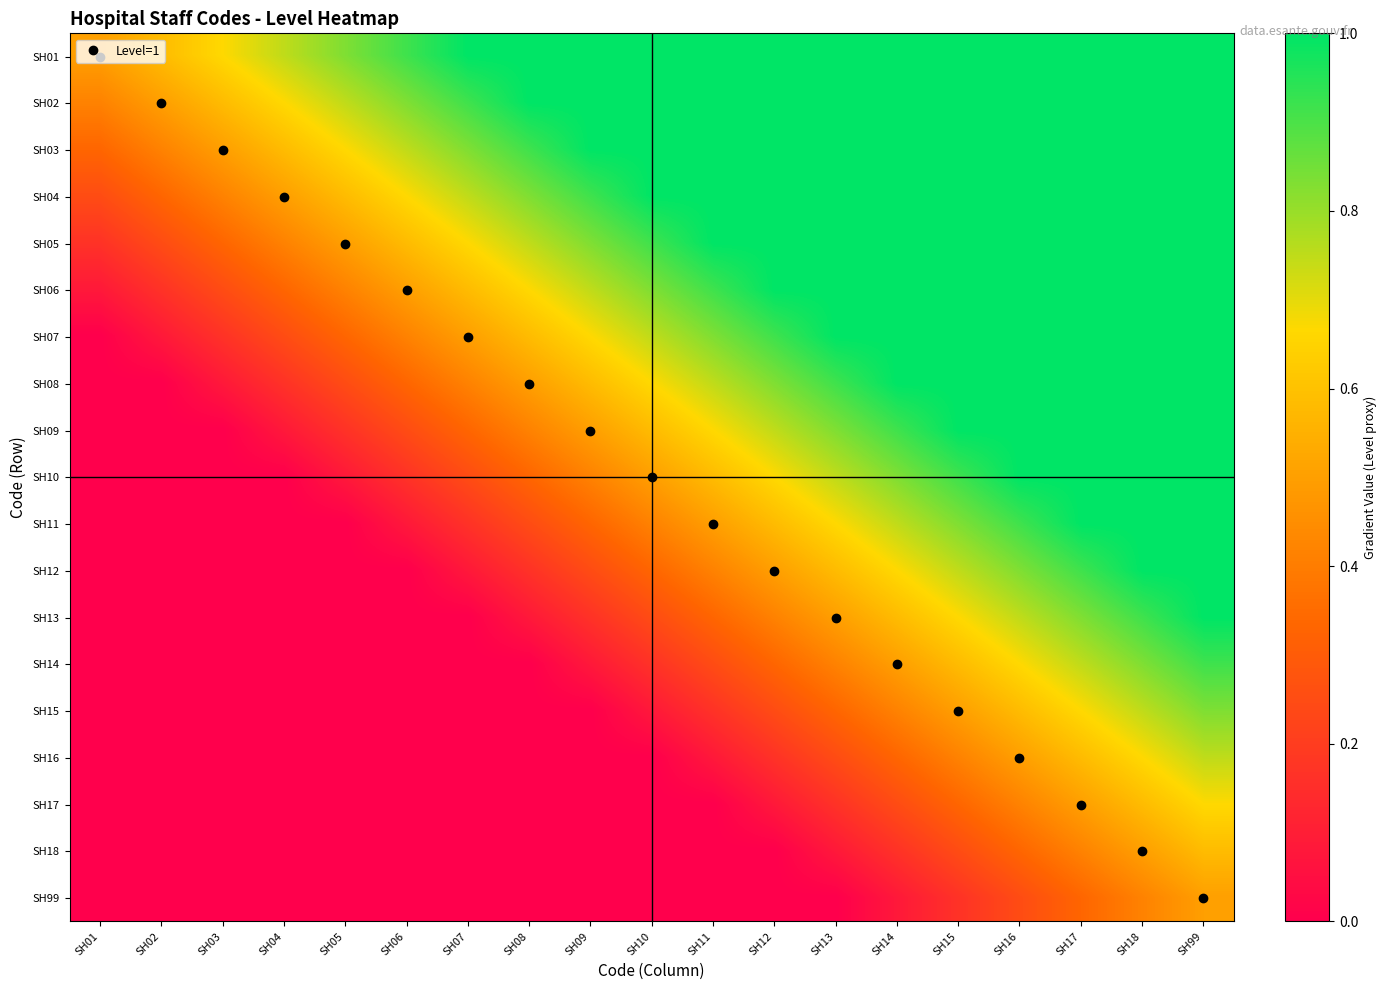

Reading left to right, what are all the values shown in this chart?

SH01: SH01=0.5	SH02=0.6	SH03=0.7	SH04=0.8	SH05=0.8	SH06=0.9	SH07=1.0	SH08=1.0	SH09=1.0	SH10=1.0	SH11=1.0	SH12=1.0	SH13=1.0	SH14=1.0	SH15=1.0	SH16=1.0	SH17=1.0	SH18=1.0	SH99=1.0
SH02: SH01=0.4	SH02=0.5	SH03=0.6	SH04=0.7	SH05=0.8	SH06=0.8	SH07=0.9	SH08=1.0	SH09=1.0	SH10=1.0	SH11=1.0	SH12=1.0	SH13=1.0	SH14=1.0	SH15=1.0	SH16=1.0	SH17=1.0	SH18=1.0	SH99=1.0
SH03: SH01=0.3	SH02=0.4	SH03=0.5	SH04=0.6	SH05=0.7	SH06=0.8	SH07=0.8	SH08=0.9	SH09=1.0	SH10=1.0	SH11=1.0	SH12=1.0	SH13=1.0	SH14=1.0	SH15=1.0	SH16=1.0	SH17=1.0	SH18=1.0	SH99=1.0
SH04: SH01=0.2	SH02=0.3	SH03=0.4	SH04=0.5	SH05=0.6	SH06=0.7	SH07=0.8	SH08=0.8	SH09=0.9	SH10=1.0	SH11=1.0	SH12=1.0	SH13=1.0	SH14=1.0	SH15=1.0	SH16=1.0	SH17=1.0	SH18=1.0	SH99=1.0
SH05: SH01=0.2	SH02=0.2	SH03=0.3	SH04=0.4	SH05=0.5	SH06=0.6	SH07=0.7	SH08=0.8	SH09=0.8	SH10=0.9	SH11=1.0	SH12=1.0	SH13=1.0	SH14=1.0	SH15=1.0	SH16=1.0	SH17=1.0	SH18=1.0	SH99=1.0
SH06: SH01=0.1	SH02=0.2	SH03=0.2	SH04=0.3	SH05=0.4	SH06=0.5	SH07=0.6	SH08=0.7	SH09=0.8	SH10=0.8	SH11=0.9	SH12=1.0	SH13=1.0	SH14=1.0	SH15=1.0	SH16=1.0	SH17=1.0	SH18=1.0	SH99=1.0
SH07: SH01=0.0	SH02=0.1	SH03=0.2	SH04=0.2	SH05=0.3	SH06=0.4	SH07=0.5	SH08=0.6	SH09=0.7	SH10=0.8	SH11=0.8	SH12=0.9	SH13=1.0	SH14=1.0	SH15=1.0	SH16=1.0	SH17=1.0	SH18=1.0	SH99=1.0
SH08: SH01=0.0	SH02=0.0	SH03=0.1	SH04=0.2	SH05=0.2	SH06=0.3	SH07=0.4	SH08=0.5	SH09=0.6	SH10=0.7	SH11=0.8	SH12=0.8	SH13=0.9	SH14=1.0	SH15=1.0	SH16=1.0	SH17=1.0	SH18=1.0	SH99=1.0
SH09: SH01=0.0	SH02=0.0	SH03=0.0	SH04=0.1	SH05=0.2	SH06=0.3	SH07=0.3	SH08=0.4	SH09=0.5	SH10=0.6	SH11=0.7	SH12=0.8	SH13=0.8	SH14=0.9	SH15=1.0	SH16=1.0	SH17=1.0	SH18=1.0	SH99=1.0
SH10: SH01=0.0	SH02=0.0	SH03=0.0	SH04=0.0	SH05=0.1	SH06=0.2	SH07=0.2	SH08=0.3	SH09=0.4	SH10=0.5	SH11=0.6	SH12=0.7	SH13=0.8	SH14=0.8	SH15=0.9	SH16=1.0	SH17=1.0	SH18=1.0	SH99=1.0
SH11: SH01=0.0	SH02=0.0	SH03=0.0	SH04=0.0	SH05=0.0	SH06=0.1	SH07=0.2	SH08=0.2	SH09=0.3	SH10=0.4	SH11=0.5	SH12=0.6	SH13=0.7	SH14=0.8	SH15=0.8	SH16=0.9	SH17=1.0	SH18=1.0	SH99=1.0
SH12: SH01=0.0	SH02=0.0	SH03=0.0	SH04=0.0	SH05=0.0	SH06=0.0	SH07=0.1	SH08=0.2	SH09=0.2	SH10=0.3	SH11=0.4	SH12=0.5	SH13=0.6	SH14=0.7	SH15=0.8	SH16=0.8	SH17=0.9	SH18=1.0	SH99=1.0
SH13: SH01=0.0	SH02=0.0	SH03=0.0	SH04=0.0	SH05=0.0	SH06=0.0	SH07=0.0	SH08=0.1	SH09=0.2	SH10=0.3	SH11=0.3	SH12=0.4	SH13=0.5	SH14=0.6	SH15=0.7	SH16=0.8	SH17=0.8	SH18=0.9	SH99=1.0
SH14: SH01=0.0	SH02=0.0	SH03=0.0	SH04=0.0	SH05=0.0	SH06=0.0	SH07=0.0	SH08=0.0	SH09=0.1	SH10=0.2	SH11=0.3	SH12=0.3	SH13=0.4	SH14=0.5	SH15=0.6	SH16=0.7	SH17=0.8	SH18=0.8	SH99=0.9
SH15: SH01=0.0	SH02=0.0	SH03=0.0	SH04=0.0	SH05=0.0	SH06=0.0	SH07=0.0	SH08=0.0	SH09=0.0	SH10=0.1	SH11=0.2	SH12=0.3	SH13=0.3	SH14=0.4	SH15=0.5	SH16=0.6	SH17=0.7	SH18=0.8	SH99=0.8
SH16: SH01=0.0	SH02=0.0	SH03=0.0	SH04=0.0	SH05=0.0	SH06=0.0	SH07=0.0	SH08=0.0	SH09=0.0	SH10=0.0	SH11=0.1	SH12=0.2	SH13=0.2	SH14=0.3	SH15=0.4	SH16=0.5	SH17=0.6	SH18=0.7	SH99=0.8
SH17: SH01=0.0	SH02=0.0	SH03=0.0	SH04=0.0	SH05=0.0	SH06=0.0	SH07=0.0	SH08=0.0	SH09=0.0	SH10=0.0	SH11=0.0	SH12=0.1	SH13=0.2	SH14=0.3	SH15=0.3	SH16=0.4	SH17=0.5	SH18=0.6	SH99=0.7
SH18: SH01=0.0	SH02=0.0	SH03=0.0	SH04=0.0	SH05=0.0	SH06=0.0	SH07=0.0	SH08=0.0	SH09=0.0	SH10=0.0	SH11=0.0	SH12=0.0	SH13=0.1	SH14=0.2	SH15=0.3	SH16=0.3	SH17=0.4	SH18=0.5	SH99=0.6
SH99: SH01=0.0	SH02=0.0	SH03=0.0	SH04=0.0	SH05=0.0	SH06=0.0	SH07=0.0	SH08=0.0	SH09=0.0	SH10=0.0	SH11=0.0	SH12=0.0	SH13=0.0	SH14=0.1	SH15=0.2	SH16=0.3	SH17=0.3	SH18=0.4	SH99=0.5